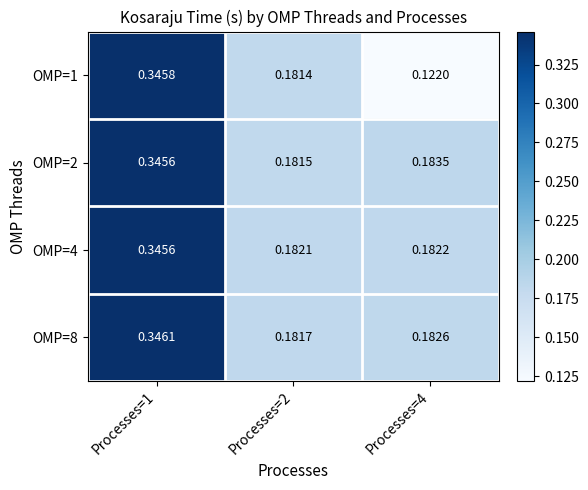

Is the value of OMP=8 at Processes=4 greater than the value of OMP=2 at Processes=1?

No